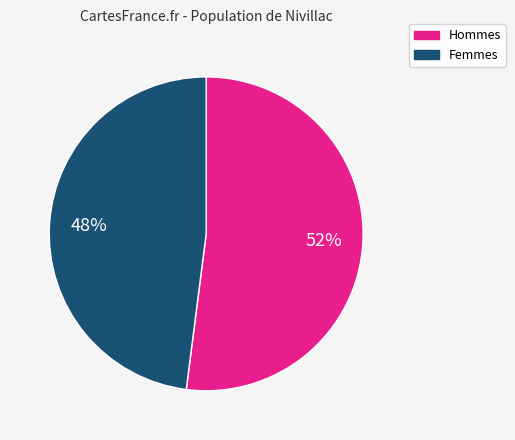

Is there a majority slice in this chart?

Yes